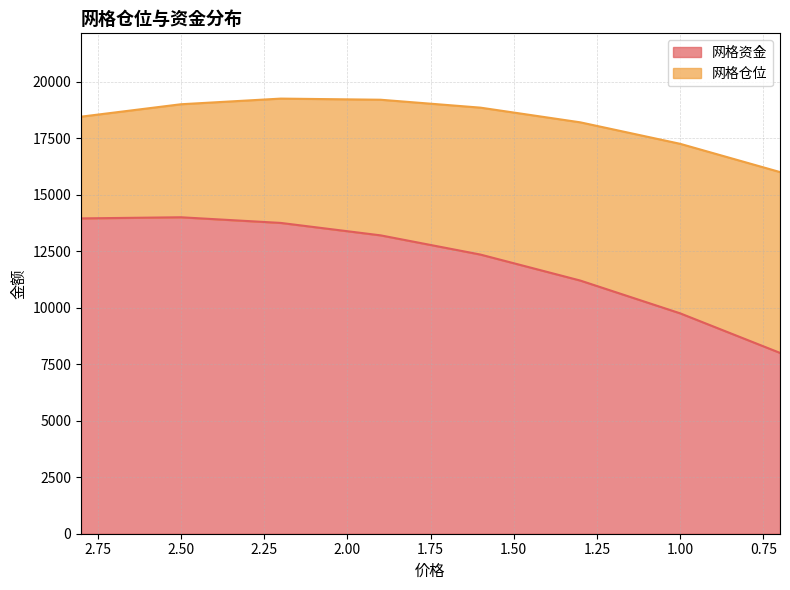

What is the label of the 1st point from the left?

2.8